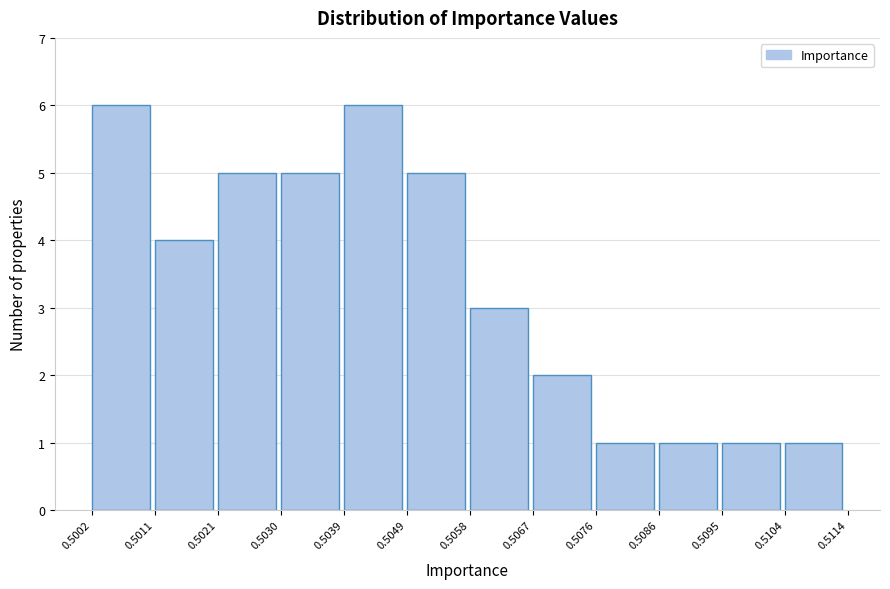

How tall is the bar that spans 0.5076 to 0.5086 on the x-axis? The values are not printed on the chart, so give them approximately, as read against the axis.

1